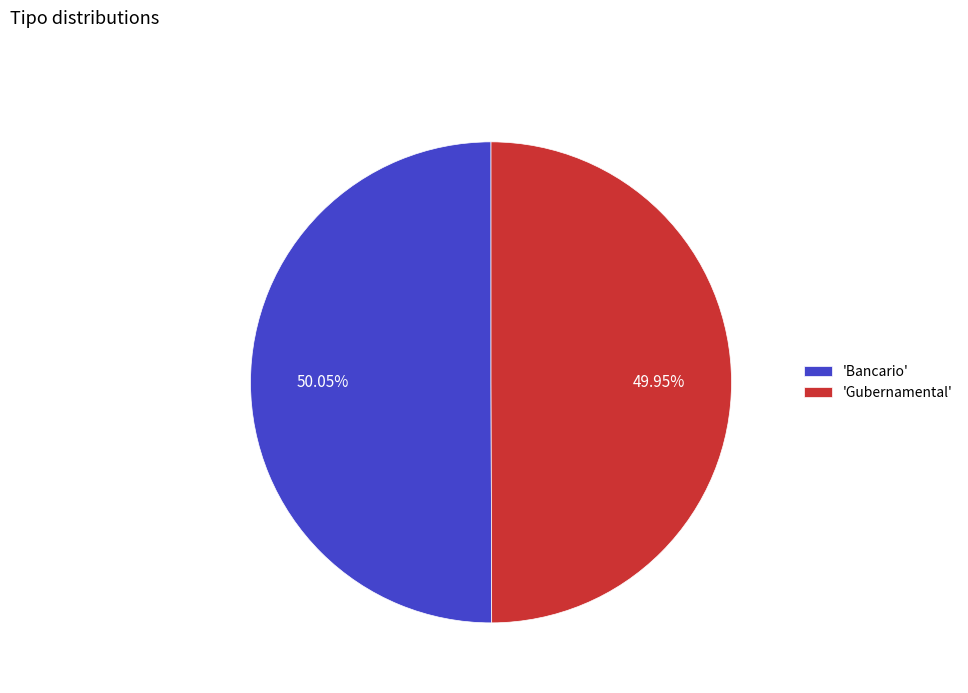

How many slices are in this pie chart?

2